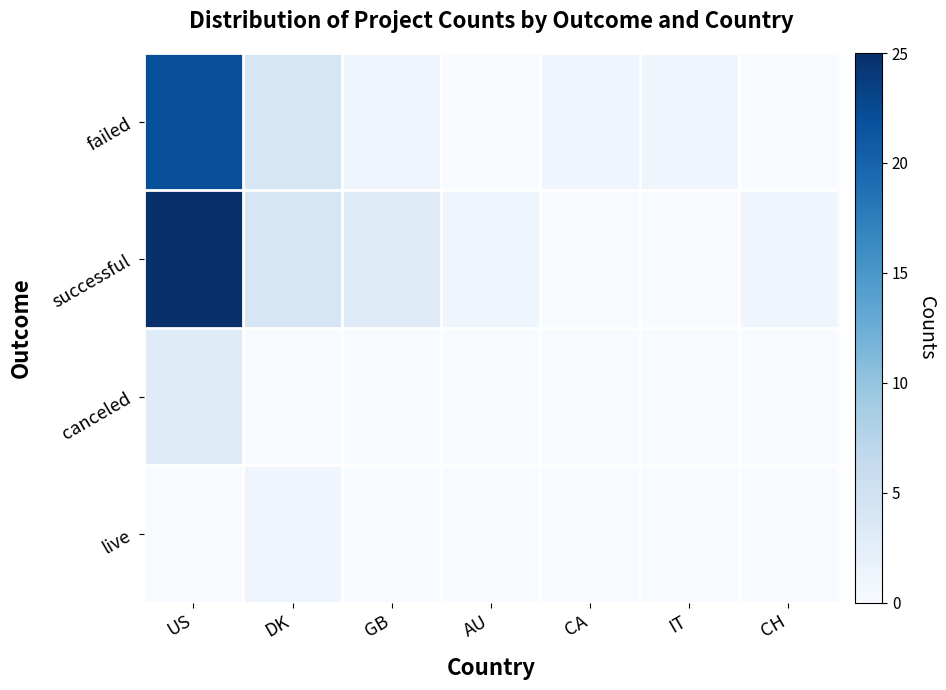

Reading right to left, list all the values displayed in this chart.

failed: CH=0	IT=1	CA=1	AU=0	GB=1	DK=4	US=22
successful: CH=1	IT=0	CA=0	AU=1	GB=3	DK=4	US=25
canceled: CH=0	IT=0	CA=0	AU=0	GB=0	DK=0	US=3
live: CH=0	IT=0	CA=0	AU=0	GB=0	DK=1	US=0